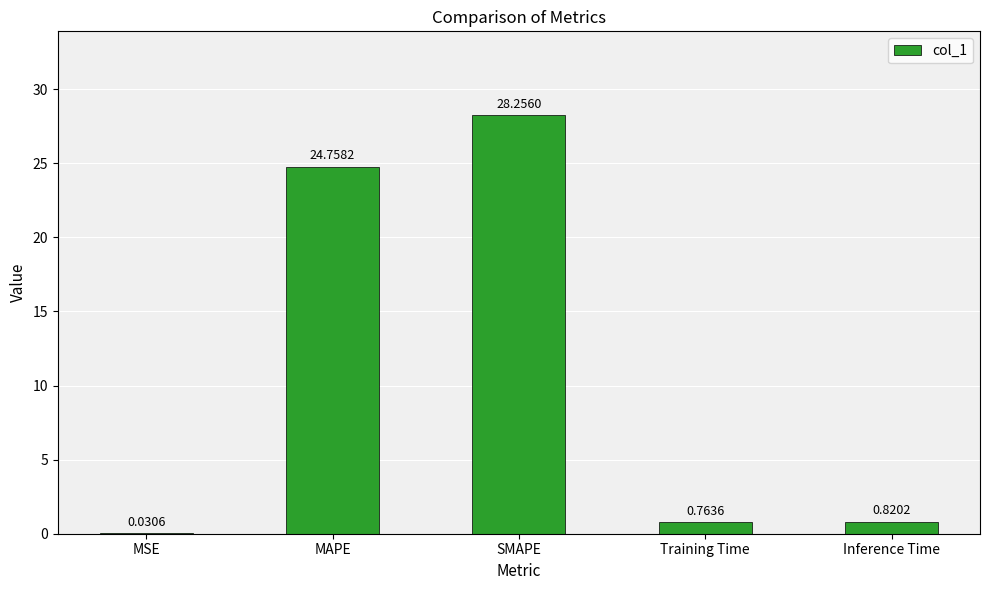

Is it true that the value at MAPE is 37.5?

False